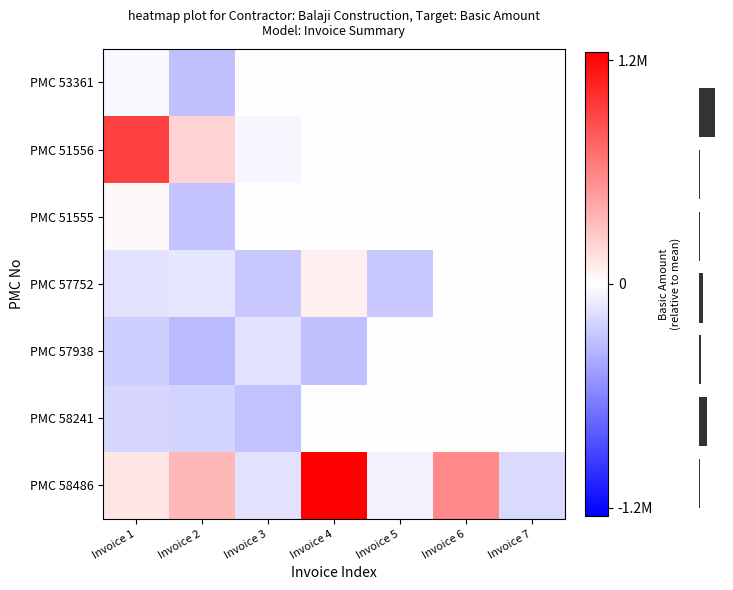

Is it true that PMC 58486 equals -59234.2 at Invoice 5?

True